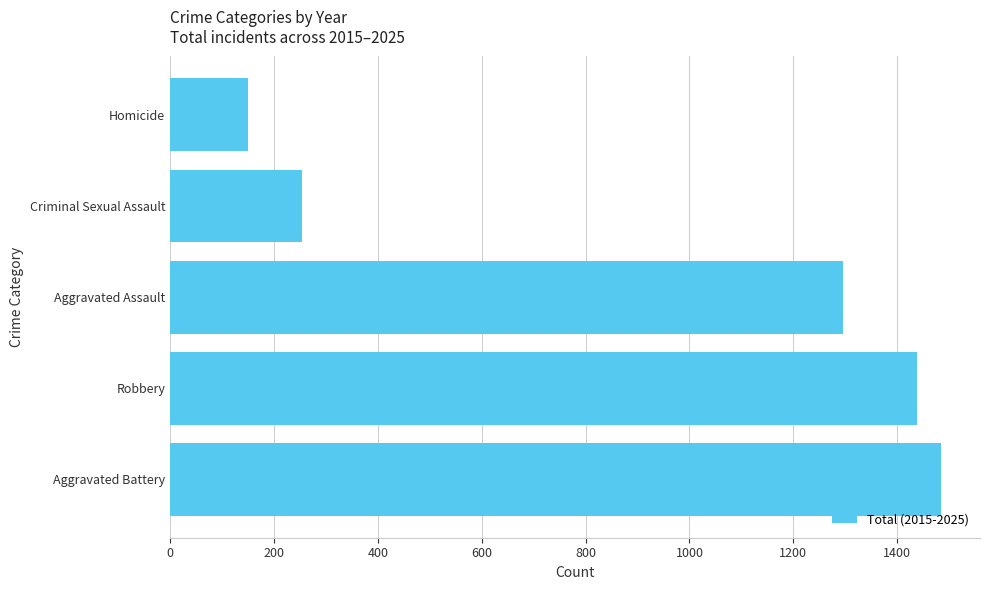

What is the sum of all values?

4622